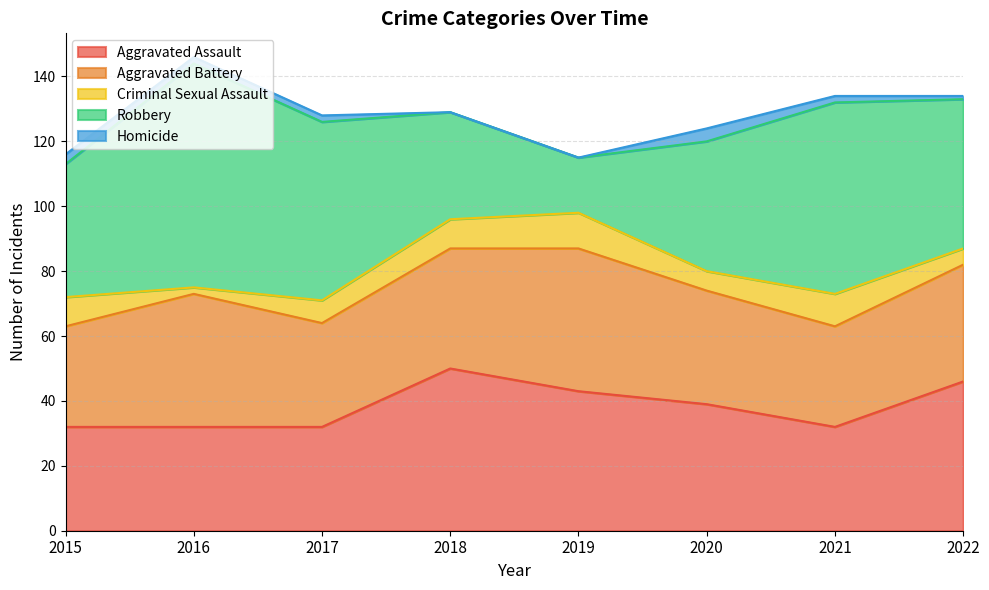

Between 2020 and 2017, which is larger?

2020